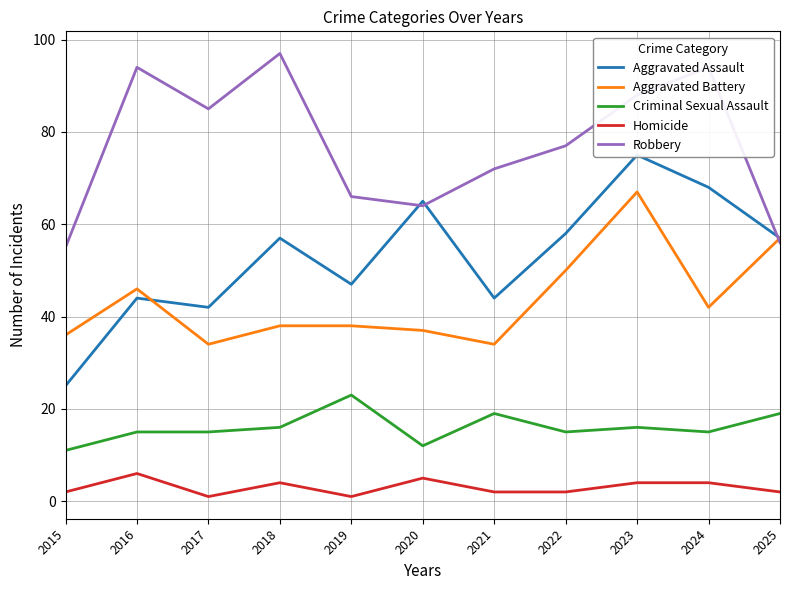

At which label does Aggravated Battery reach its peak?

2023